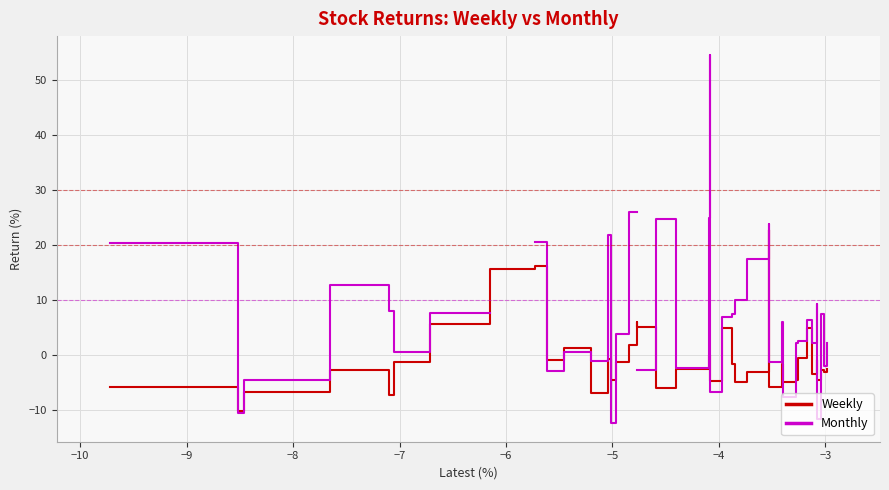

What is the minimum value for Monthly?

-12.5